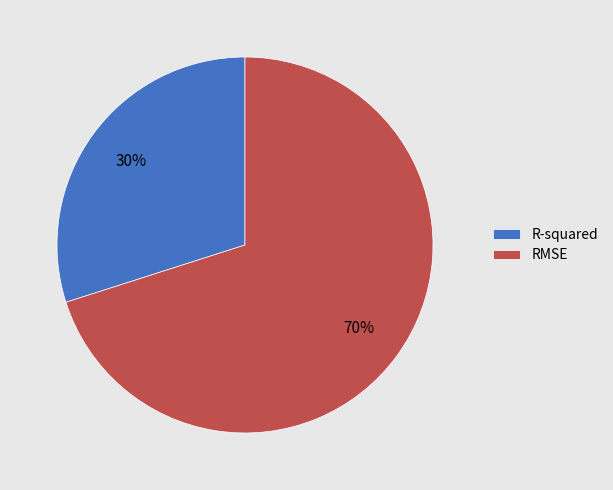

Combined, do R-squared and RMSE account for over 50%?

Yes